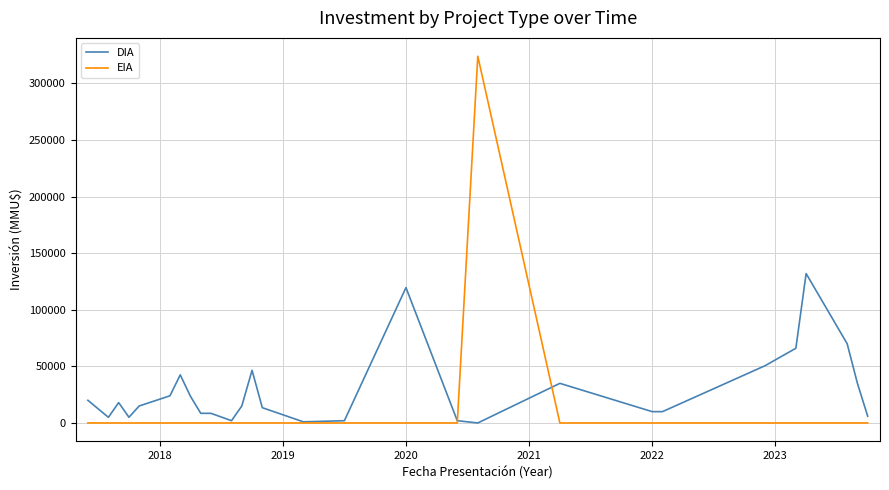

Which series has the largest total across all categories?

DIA